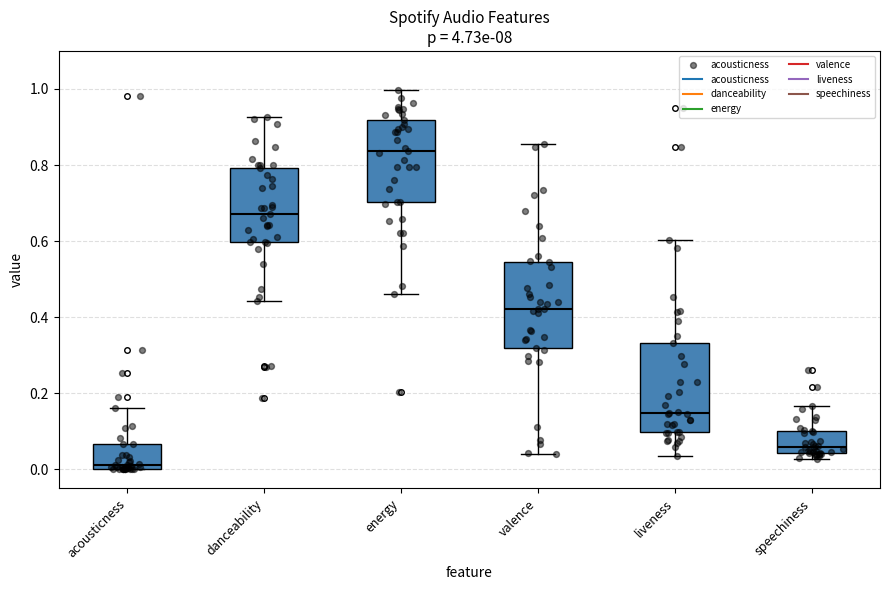

Where is the lower edge of the box for liveness on the y-axis? The values are not printed on the chart, so give them approximately, as read against the axis.

0.10